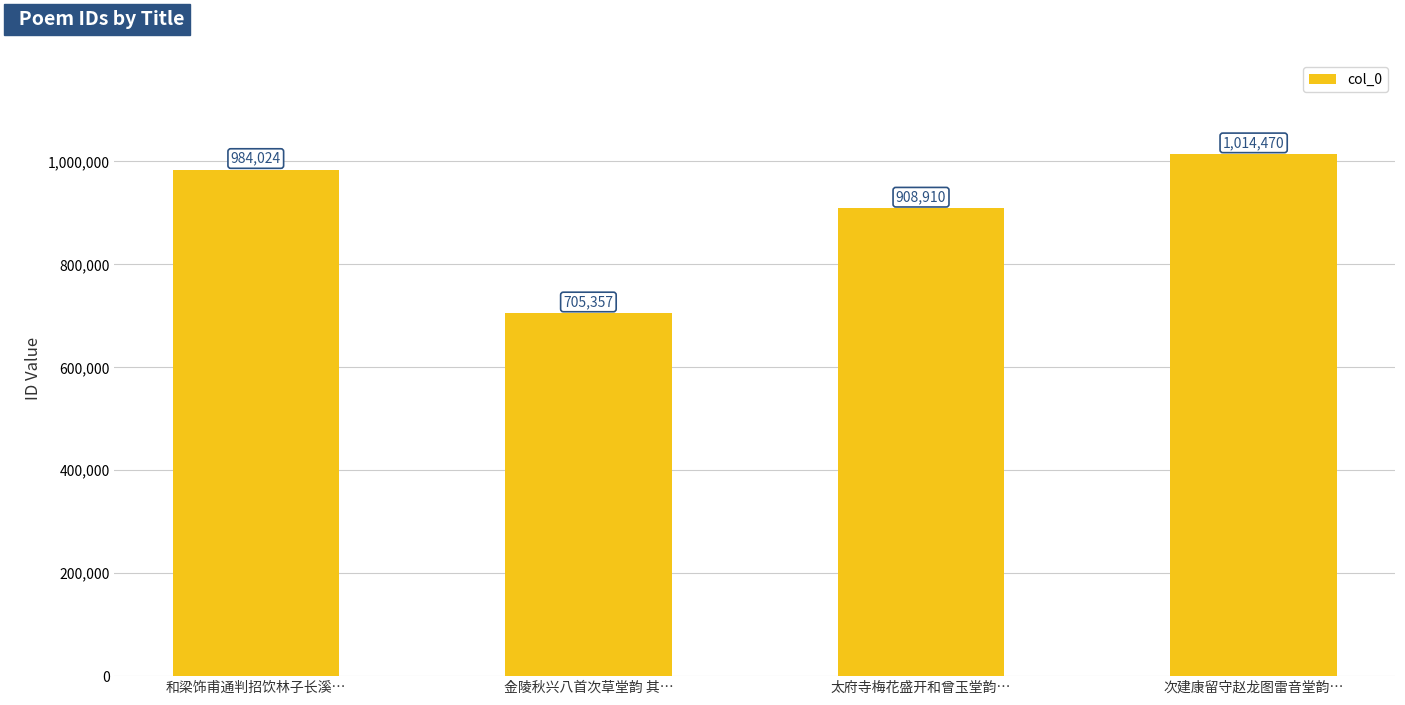

How many bars are there in total?

4